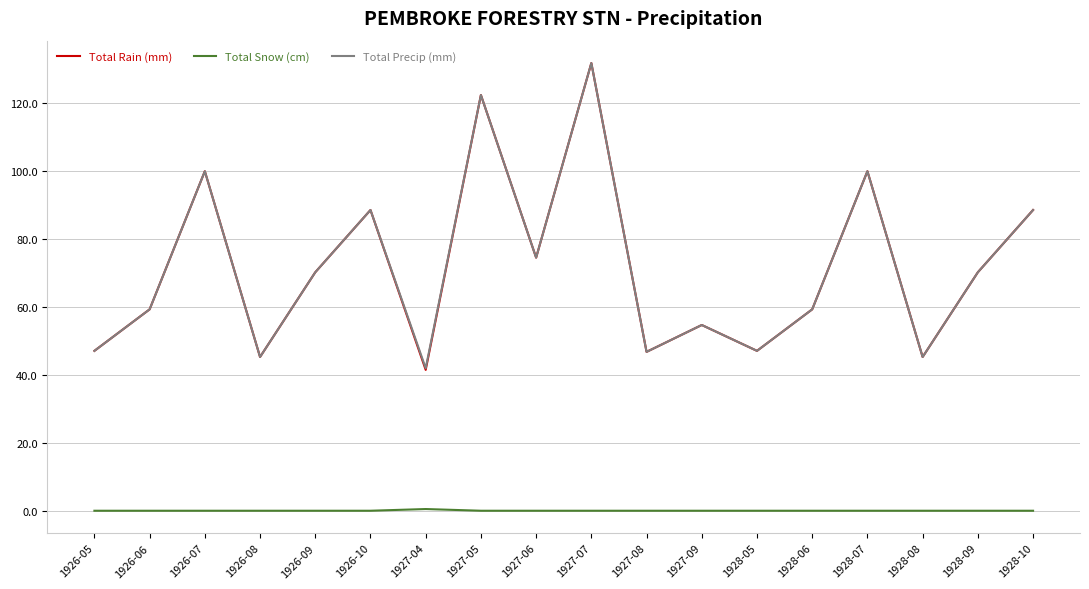

What is the spread (max minus min) of values at 1928-06?

59.2